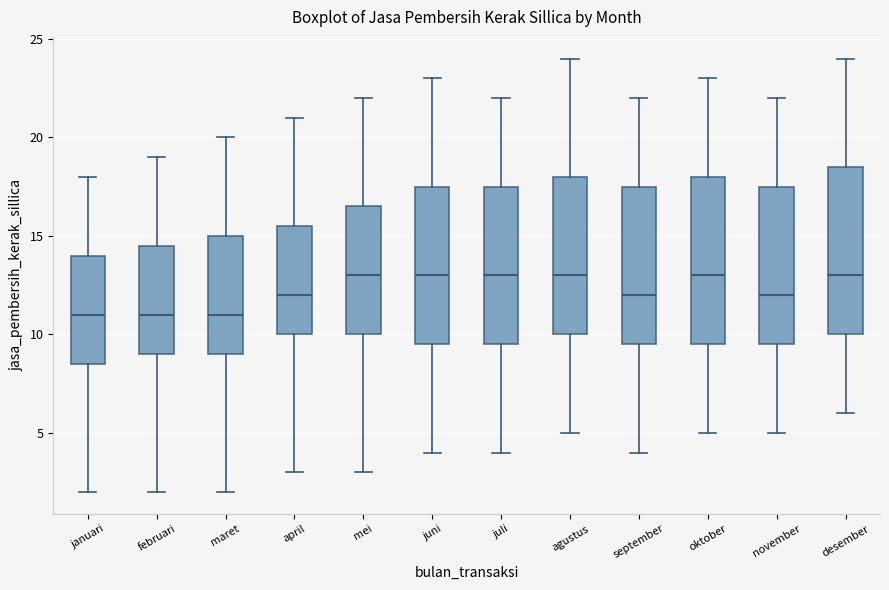

Reading left to right, read every box against the y-axis: the position of its median line, the range the box covers, and the ends of its whiskers. The values are not printed on the chart, so give them approximately, as read against the axis.

januari: median 11.0, box 8.5 to 14.0, whiskers 2.0 to 18.0
februari: median 11.0, box 9.0 to 14.5, whiskers 2.0 to 19.0
maret: median 11.0, box 9.0 to 15.0, whiskers 2.0 to 20.0
april: median 12.0, box 10.0 to 15.5, whiskers 3.0 to 21.0
mei: median 13.0, box 10.0 to 16.5, whiskers 3.0 to 22.0
juni: median 13.0, box 9.5 to 17.5, whiskers 4.0 to 23.0
juli: median 13.0, box 9.5 to 17.5, whiskers 4.0 to 22.0
agustus: median 13.0, box 10.0 to 18.0, whiskers 5.0 to 24.0
september: median 12.0, box 9.5 to 17.5, whiskers 4.0 to 22.0
oktober: median 13.0, box 9.5 to 18.0, whiskers 5.0 to 23.0
november: median 12.0, box 9.5 to 17.5, whiskers 5.0 to 22.0
desember: median 13.0, box 10.0 to 18.5, whiskers 6.0 to 24.0